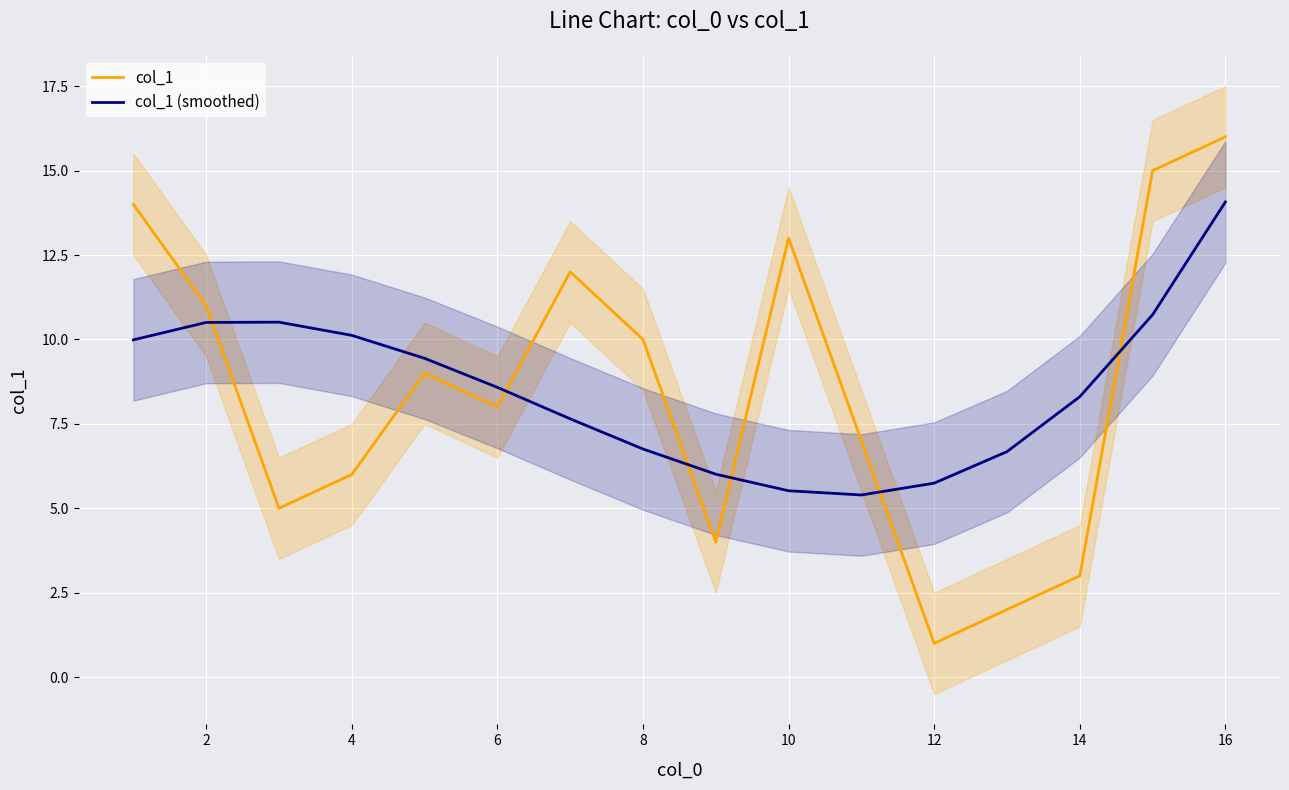

True or false: col_1 (smoothed) and col_1 intersect in this chart.

True